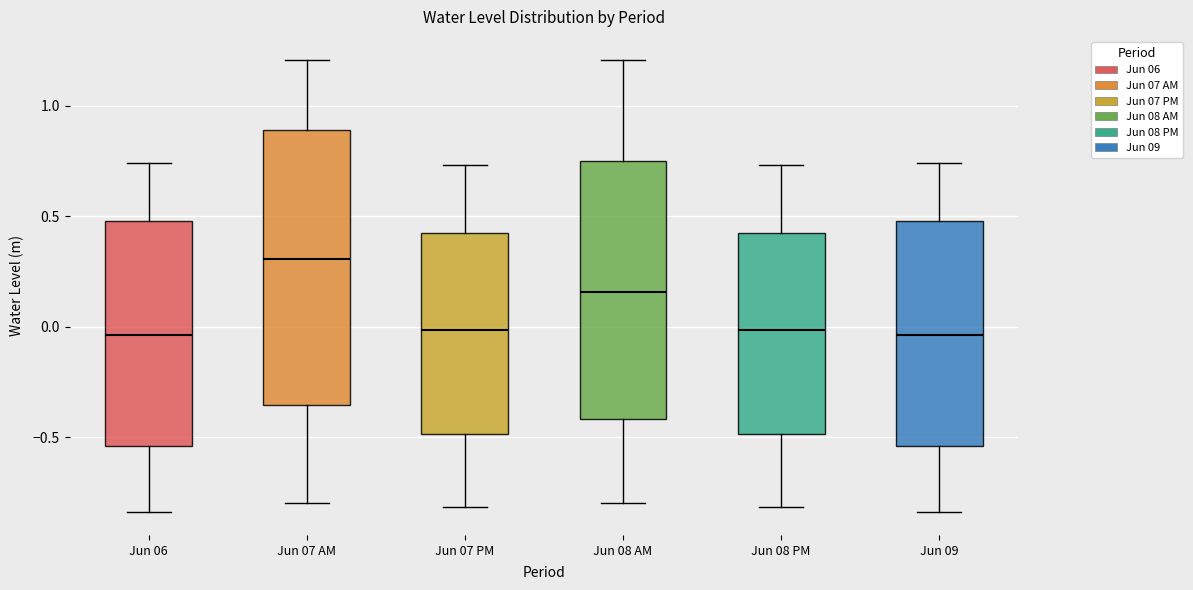

Where is the lower edge of the box for Jun 08 AM on the y-axis? The values are not printed on the chart, so give them approximately, as read against the axis.

-0.40